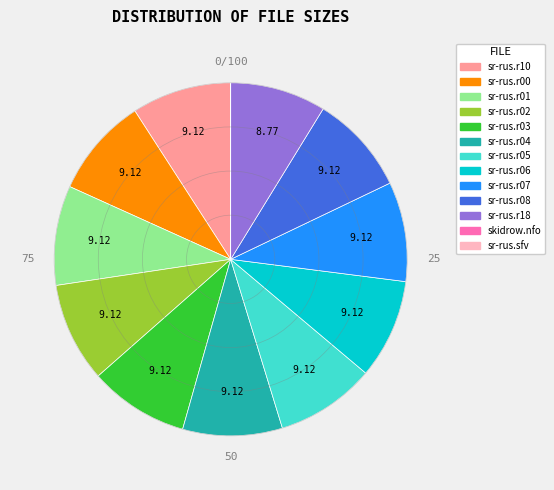

Does any single category account for the majority?

No